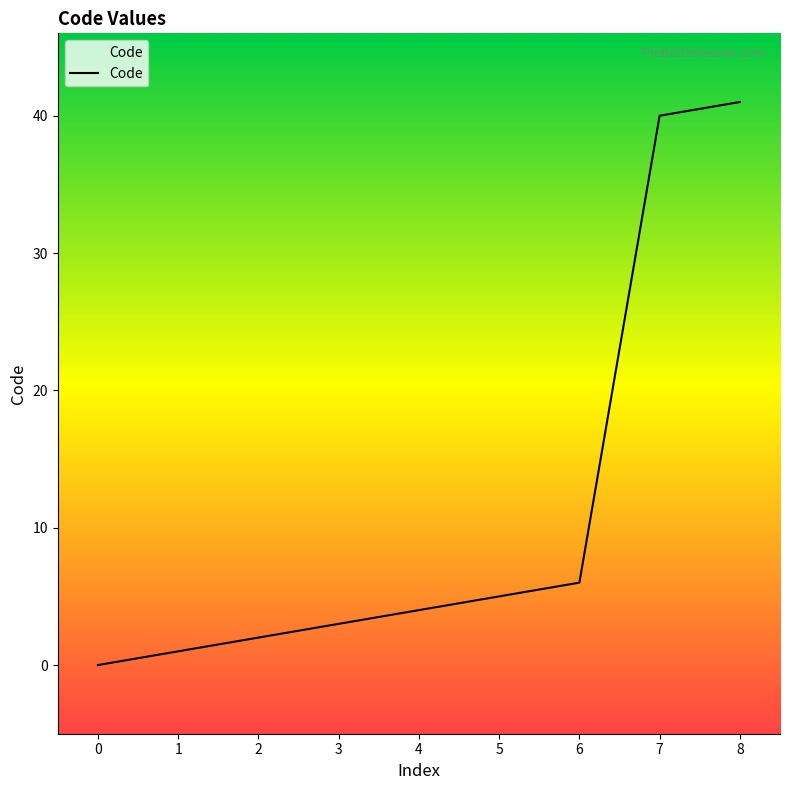

True or false: there are more than 2 points higher than both neighbors.

False